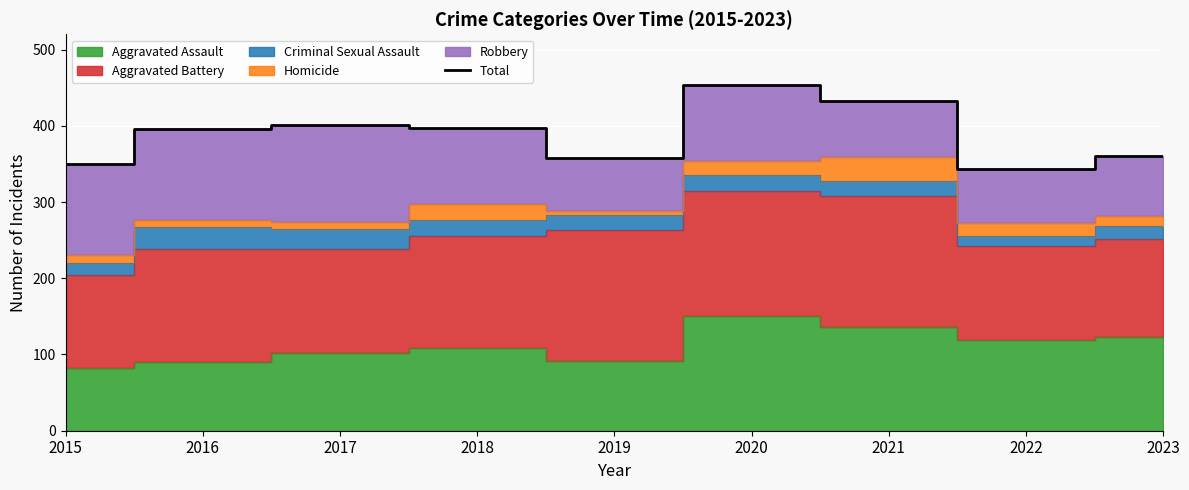

Where is the first local maximum?

2017